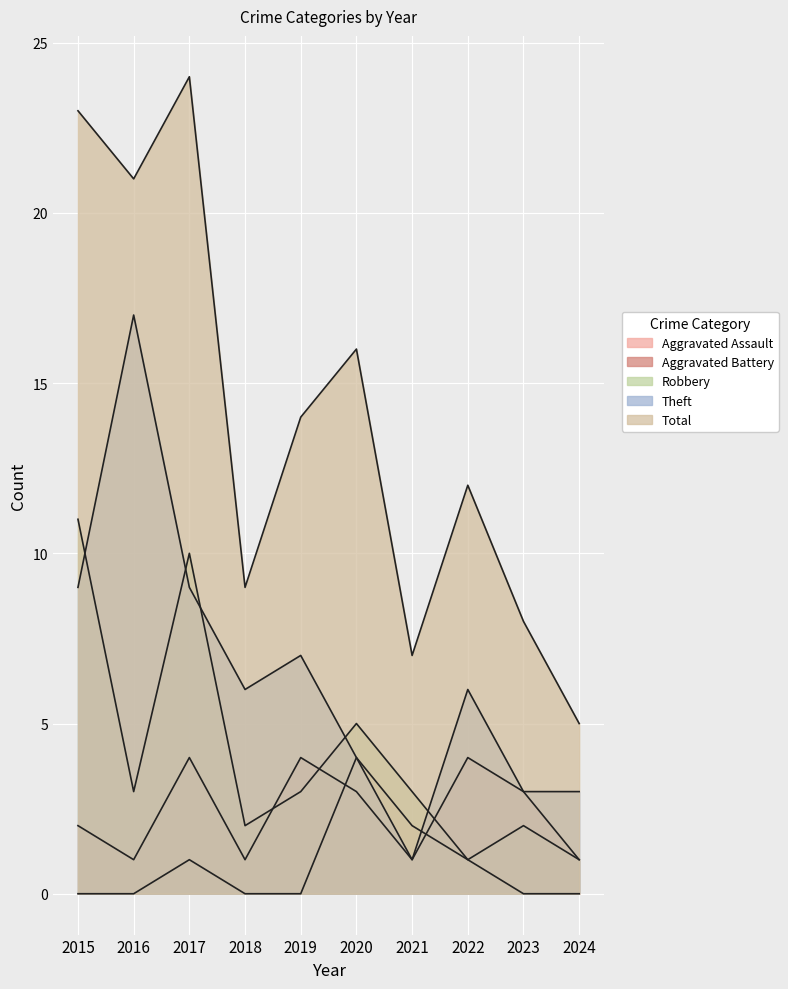

Where is Aggravated Assault nearest to the value 2?

2021